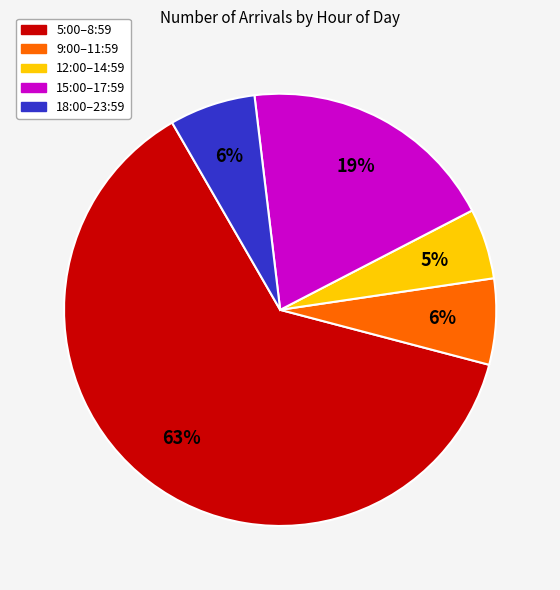

Is there a majority slice in this chart?

Yes